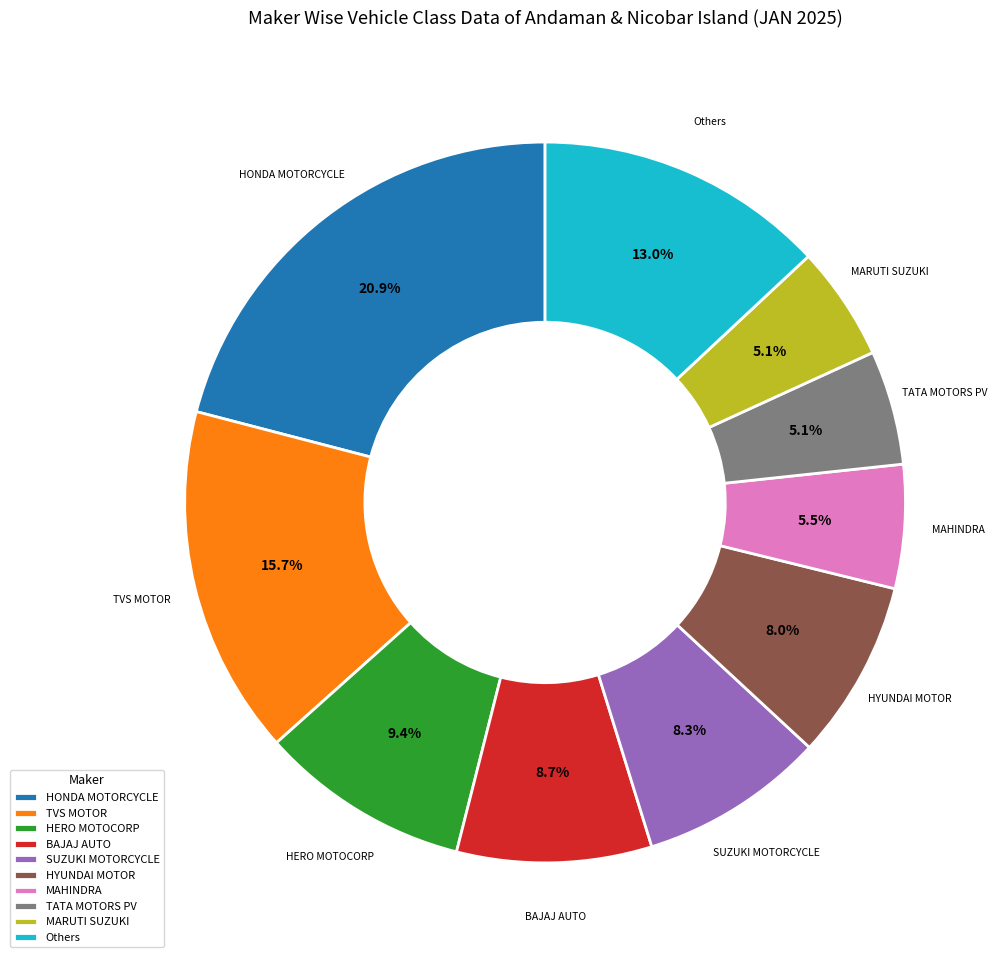

Which slice is the largest?

HONDA MOTORCYCLE